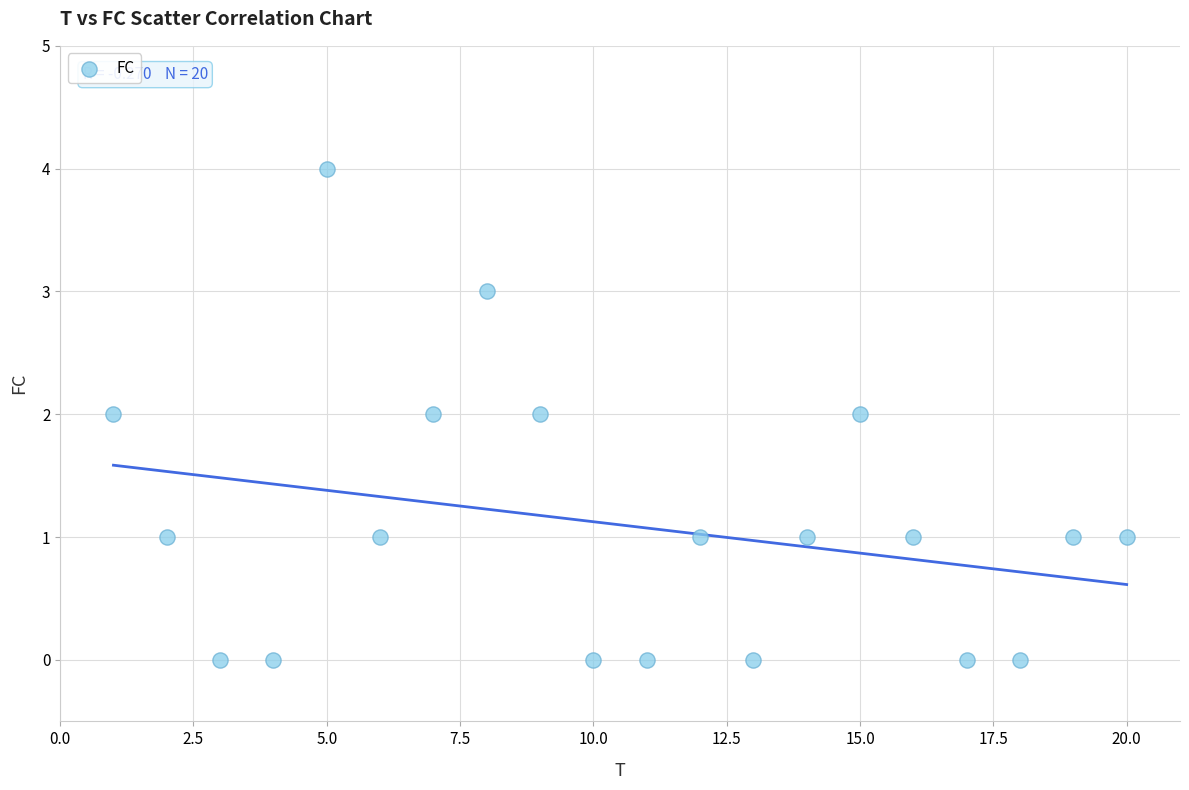

What is the range of Y values (max minus min)?

4